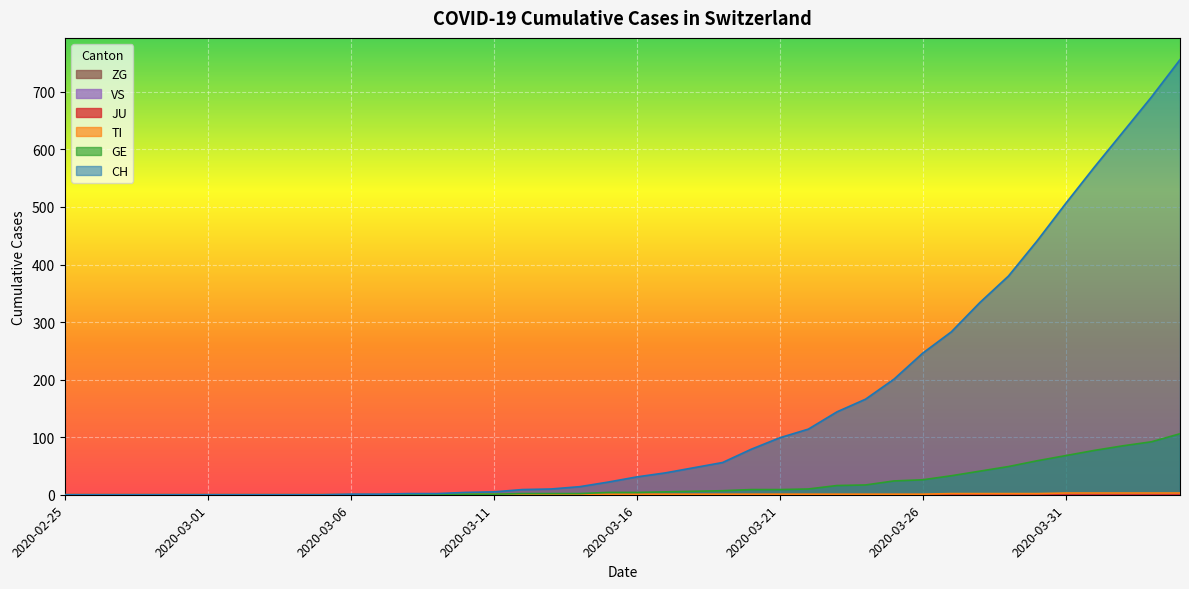

How many positive values does the CH series have?

30